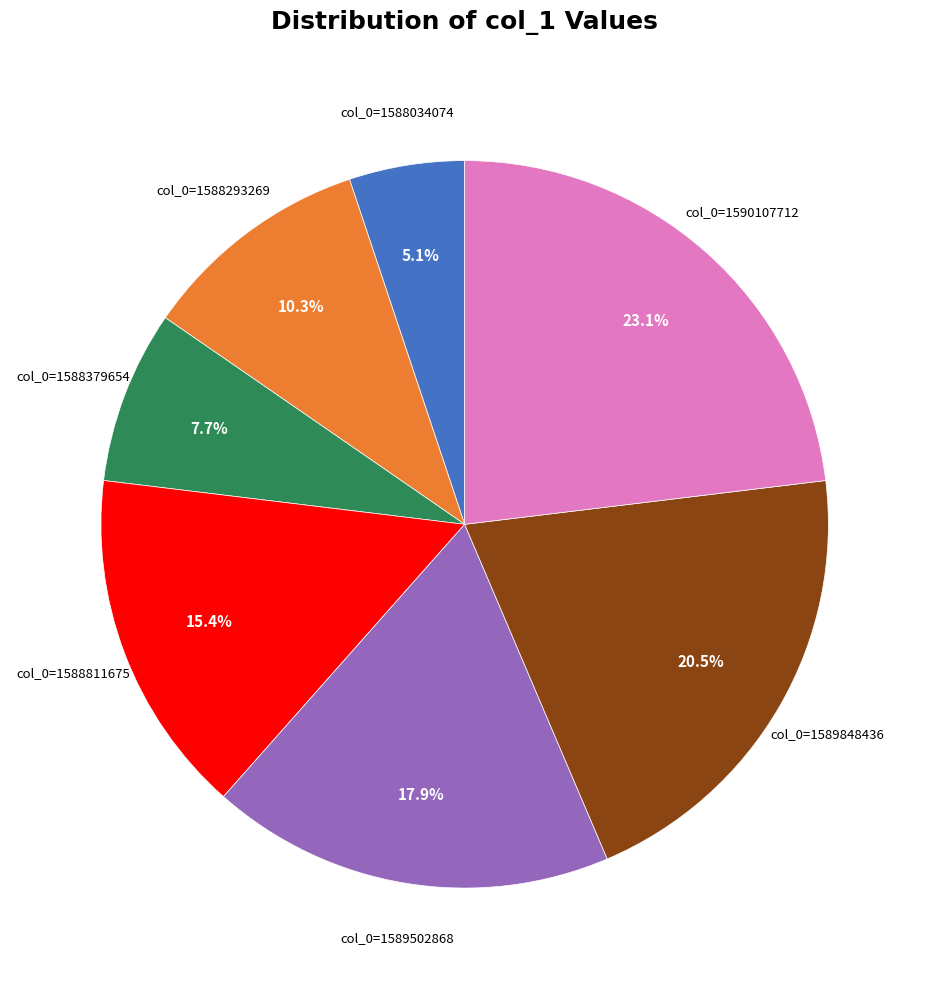

Is there a majority slice in this chart?

No